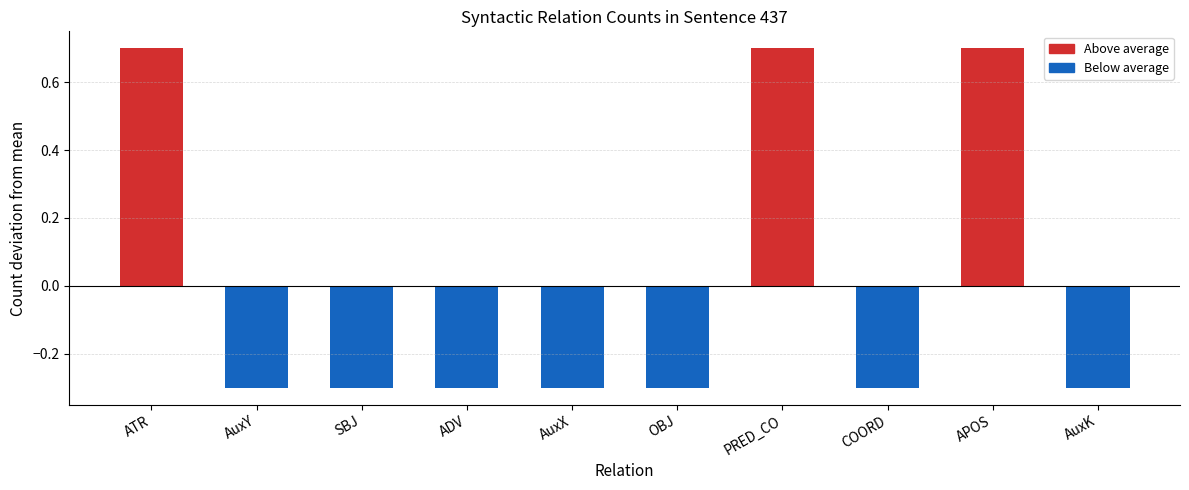

Where does the data first go above 0?

ATR